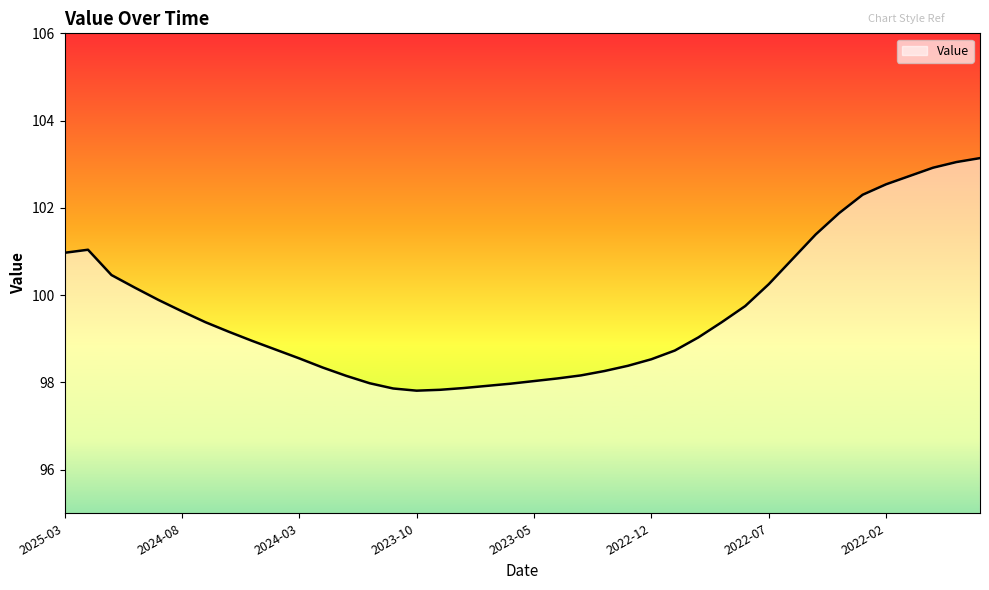

What is the minimum value shown in the chart?

97.8